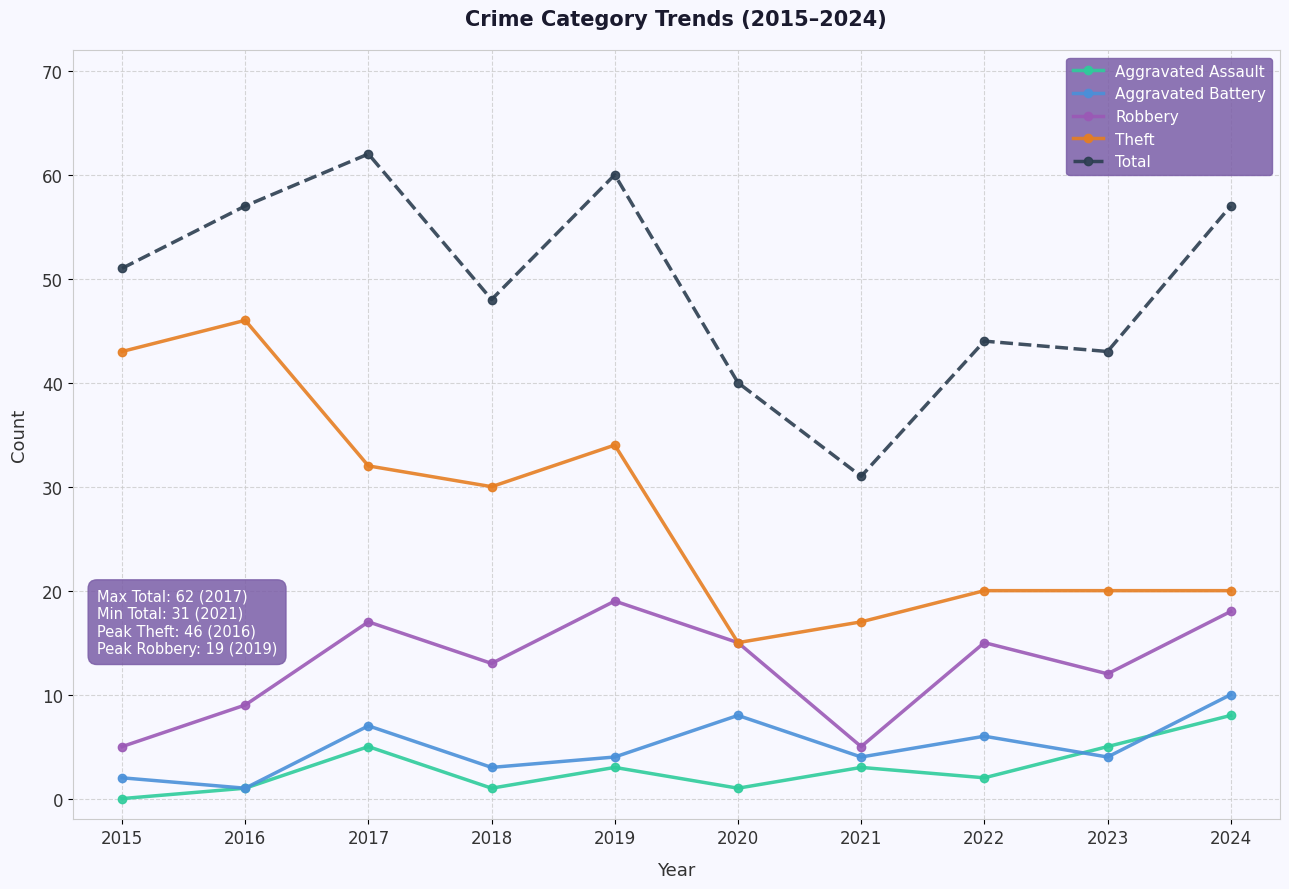

Where is the first local maximum for Aggravated Assault?

2017